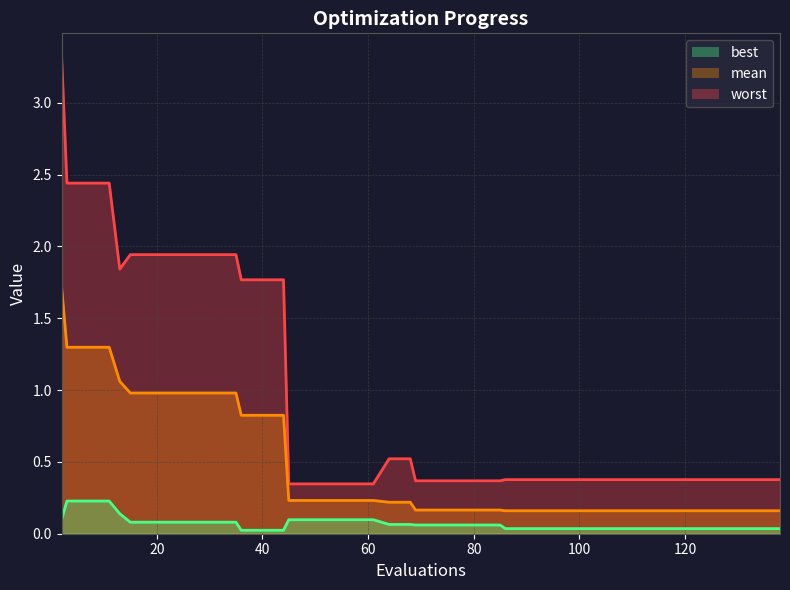

What is the lowest value of the mean series?

0.2